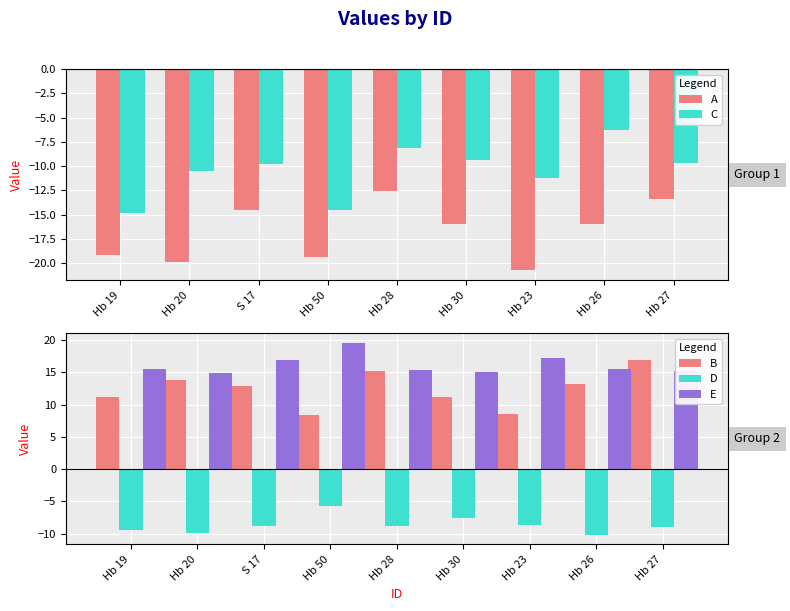

How many values in the D series exceed -8?

2